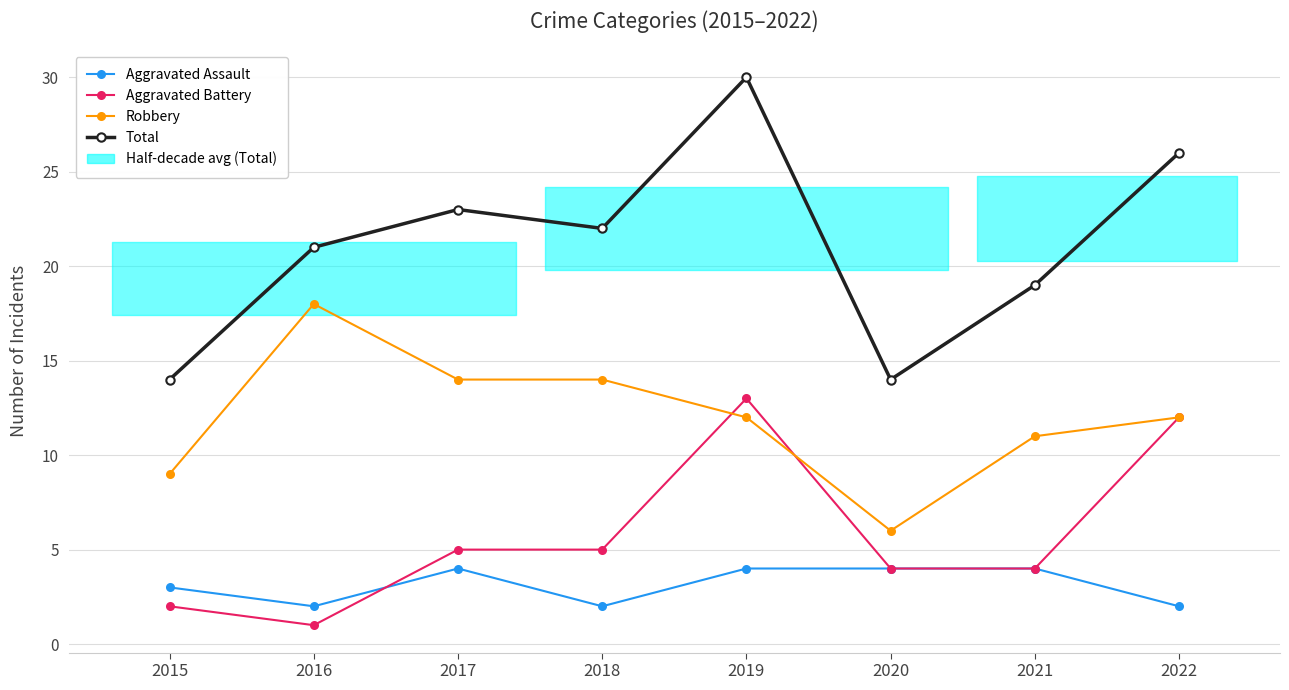

What is the difference between the highest and lowest values at 2018?

20